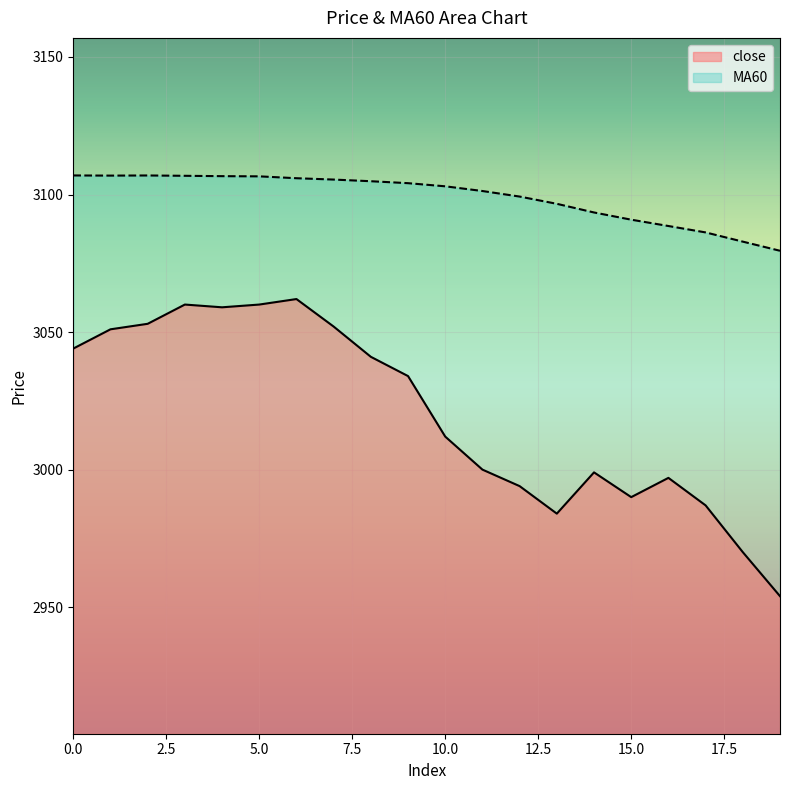

True or false: close has a value of 1167.6 at 13.

False